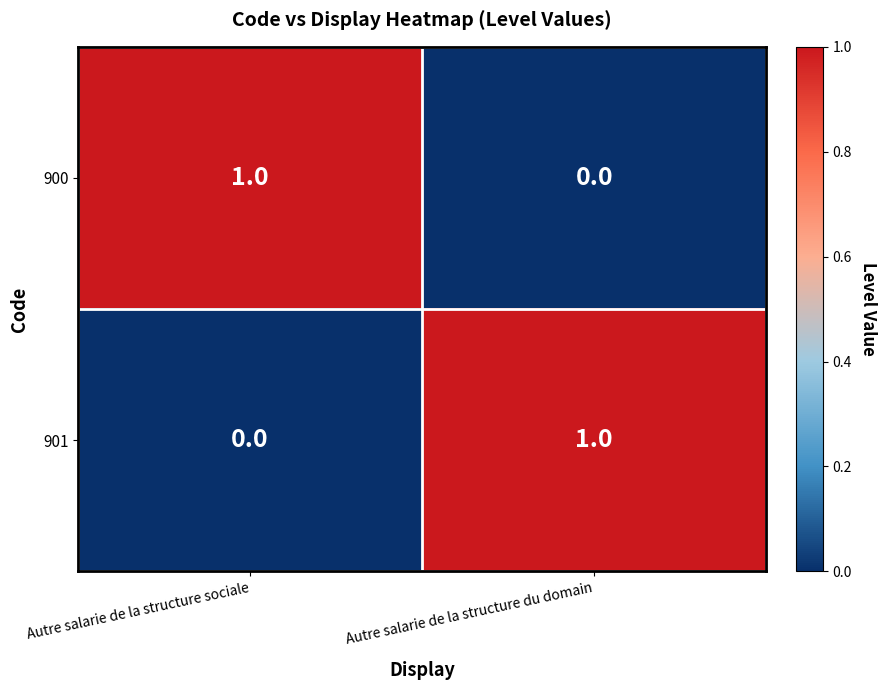

True or false: 901 has a value of 1 at Autre salarie de la structure du domain.

True